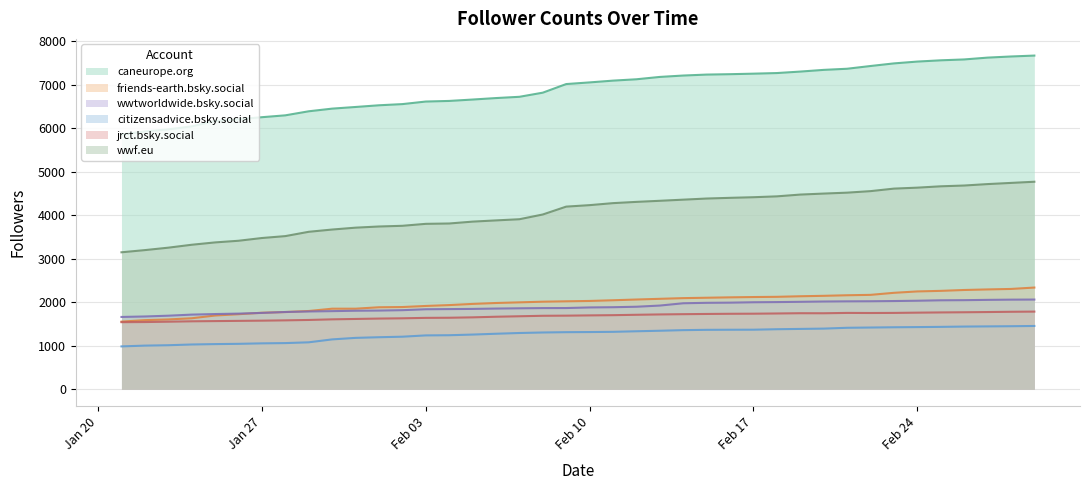

What position from the left is 2025-02-15?

26